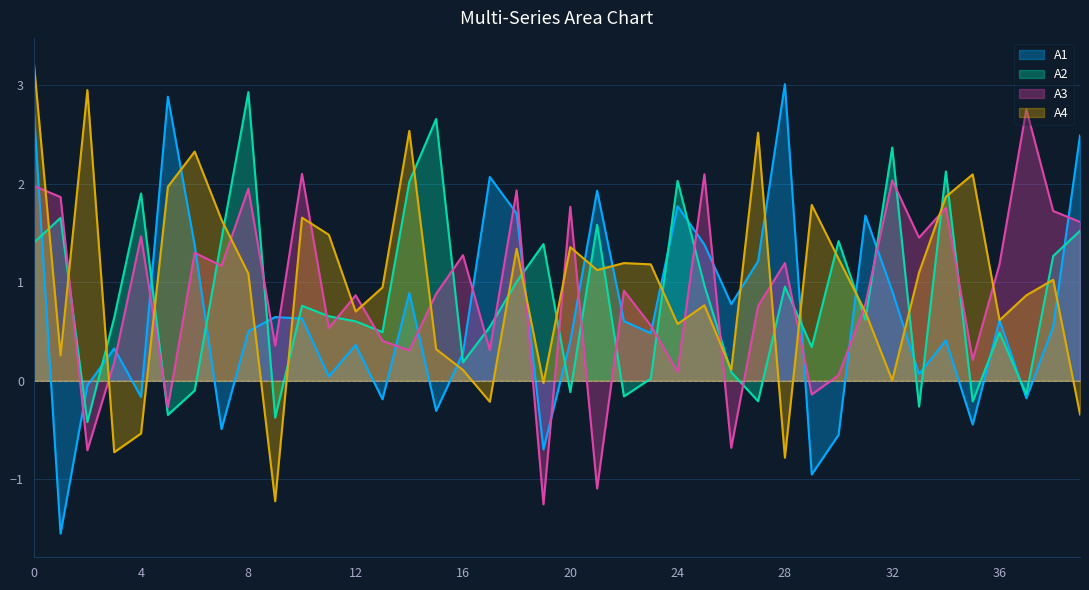

How many positive values does the A2 series have?

30